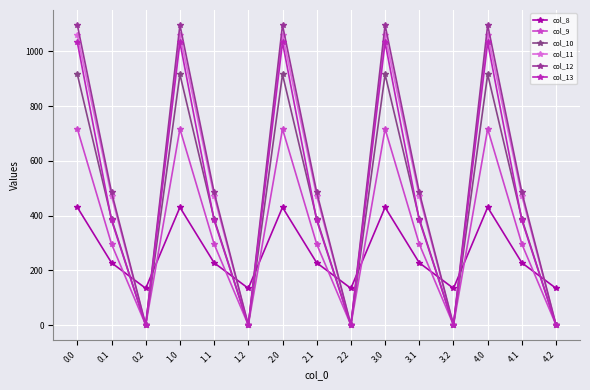

What is the difference between the highest and lowest values at 4.1?

257.9